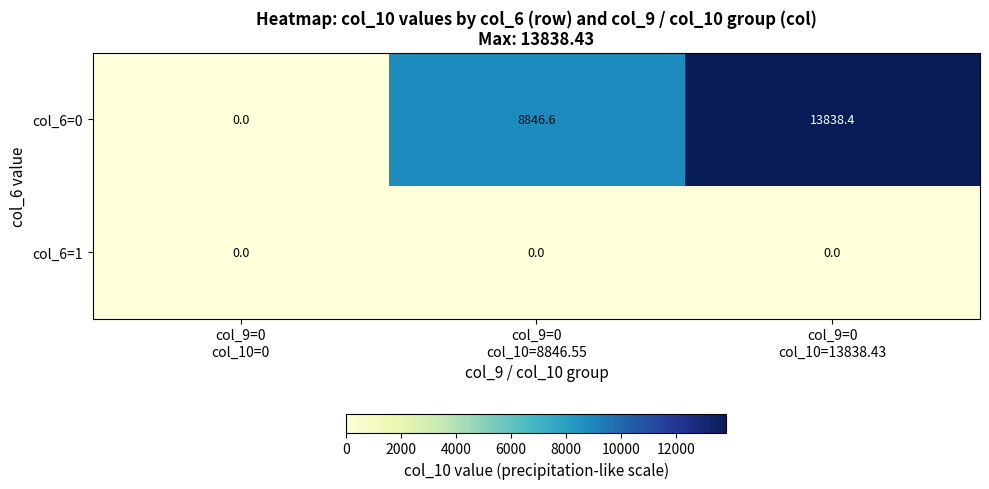

Rank the series by their maximum value, from lowest to highest.

col_6=1, col_6=0